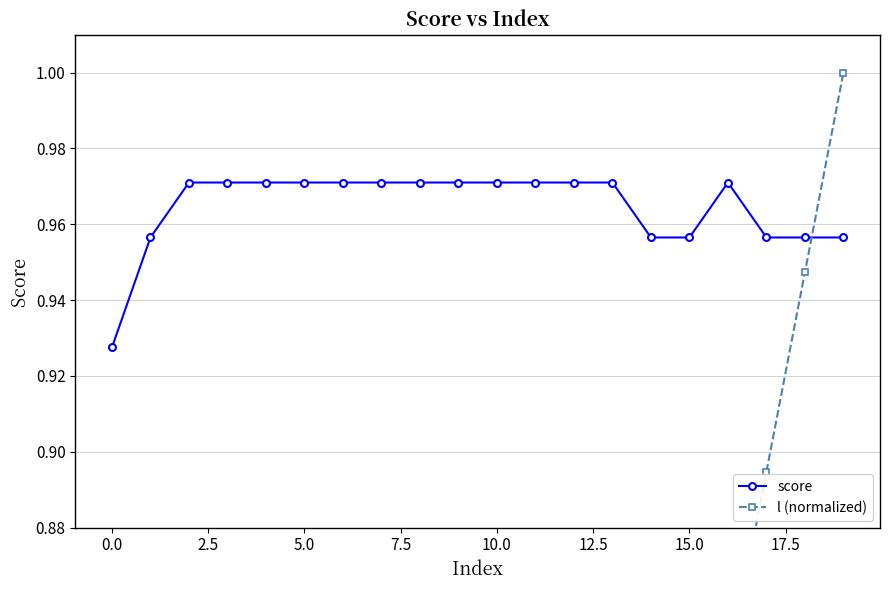

True or false: l (normalized) has more than 0 interior local peaks.

False